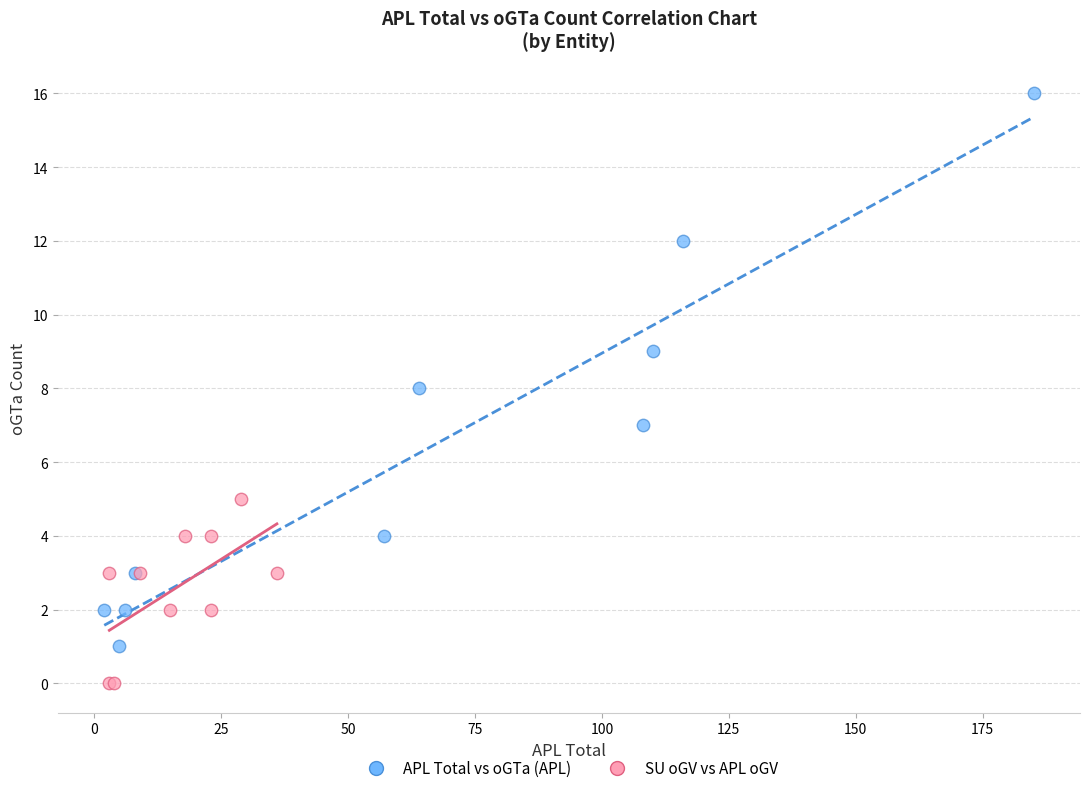

Which series reaches the minimum Y coordinate?

SU oGV vs APL oGV